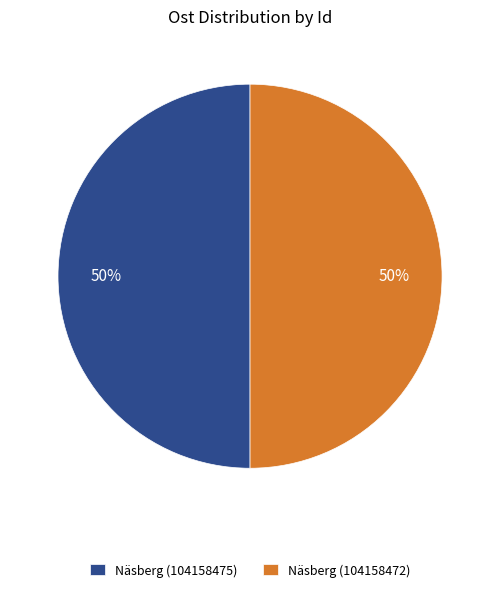

Combined, do Näsberg (104158475) and Näsberg (104158472) account for over 50%?

Yes